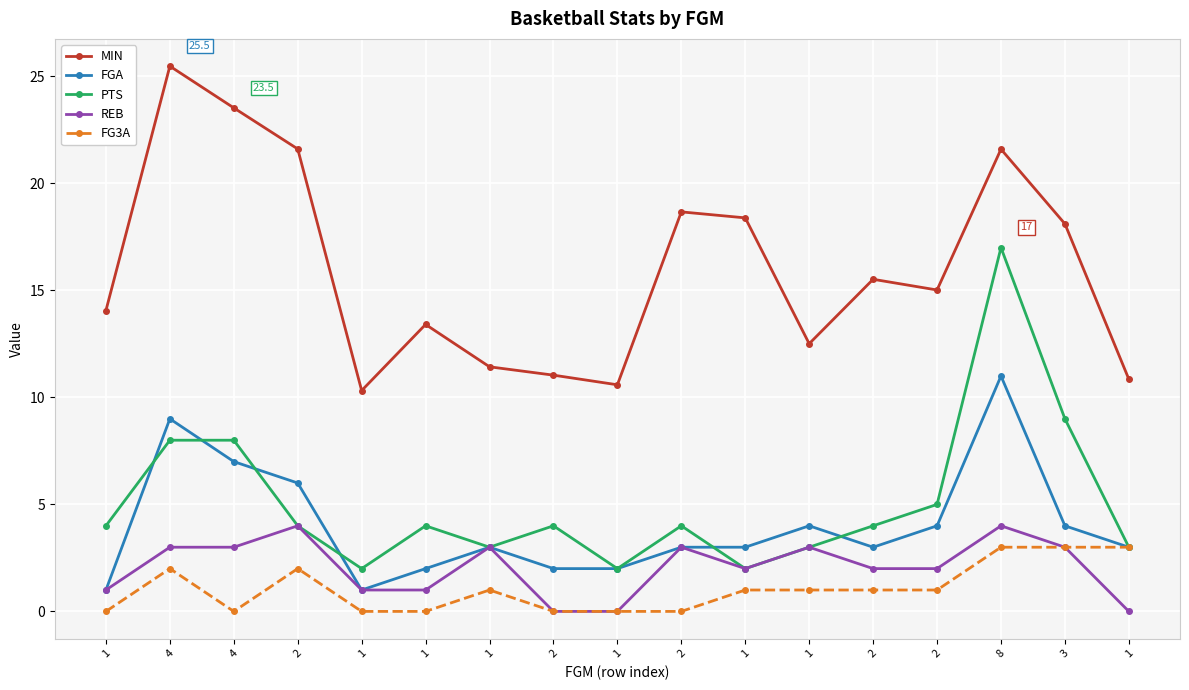

What is the difference between the maximum and second lowest values in the FGA series?

10.0